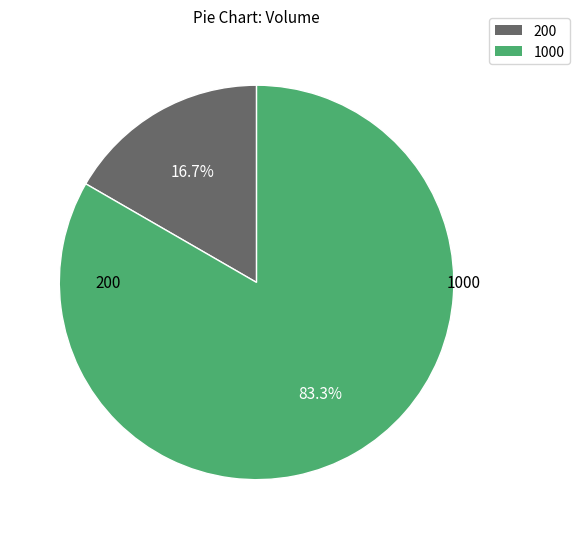

How many segments does this pie chart have?

2